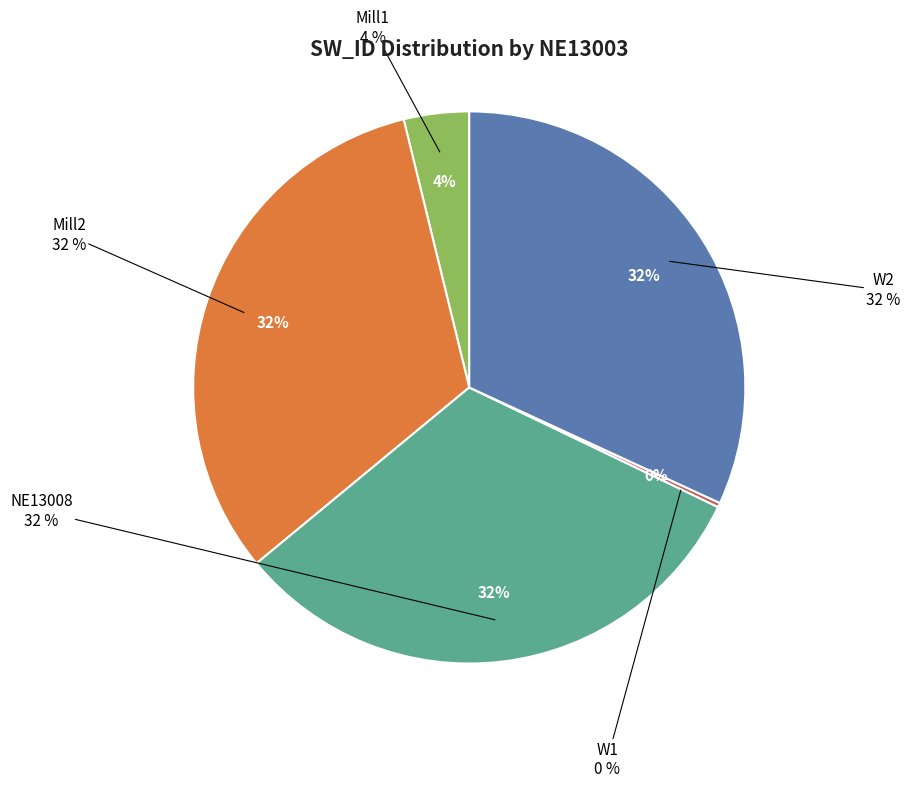

To the nearest percent, what is the combined percentage of Mill2 and NE13008?

64%